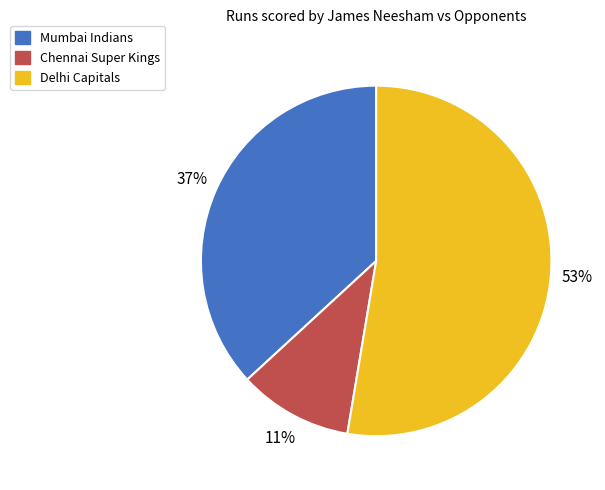

Is the sum of Chennai Super Kings and Delhi Capitals greater than half?

Yes